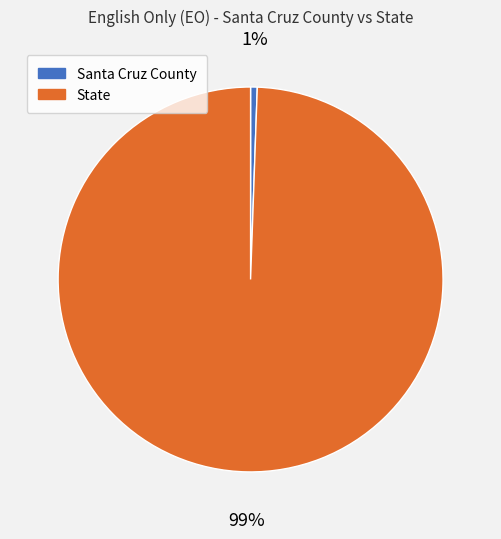

Do State and Santa Cruz County together represent more than half of the pie?

Yes